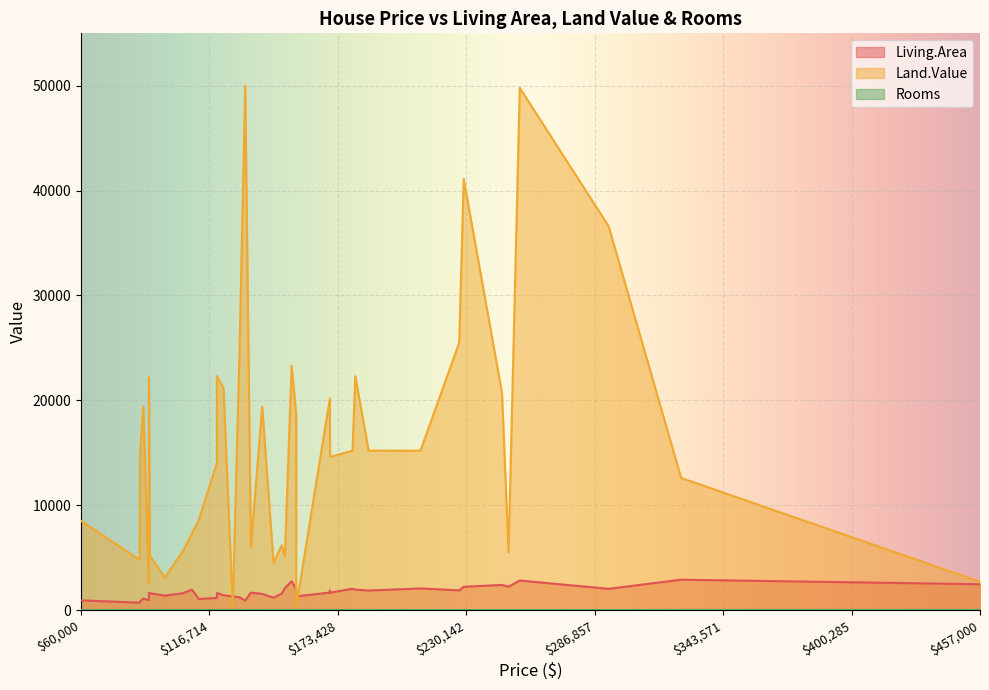

How many interior local valleys does the Land.Value series have?

13